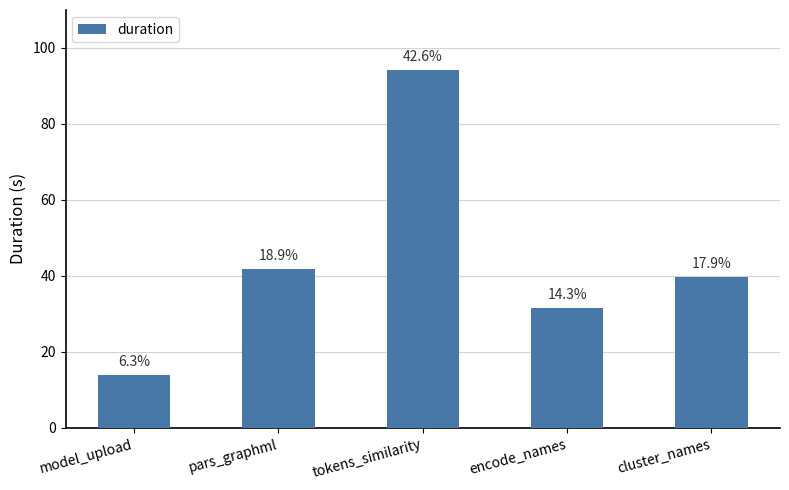

The value at cluster_names is 59.2. True or false?

False